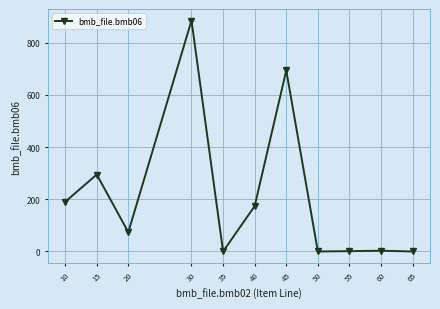

How many values are below 74?

5